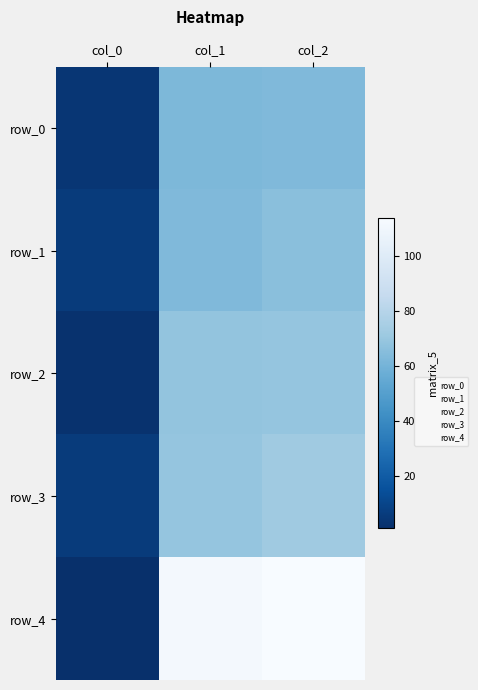

Reading left to right, list all the values displayed in this chart.

row_0: 4.0	62.6	63.6
row_1: 6.0	63.5	65.9
row_2: 2.0	68.9	69.2
row_3: 6.0	69.3	72.4
row_4: 1.0	111.7	113.9